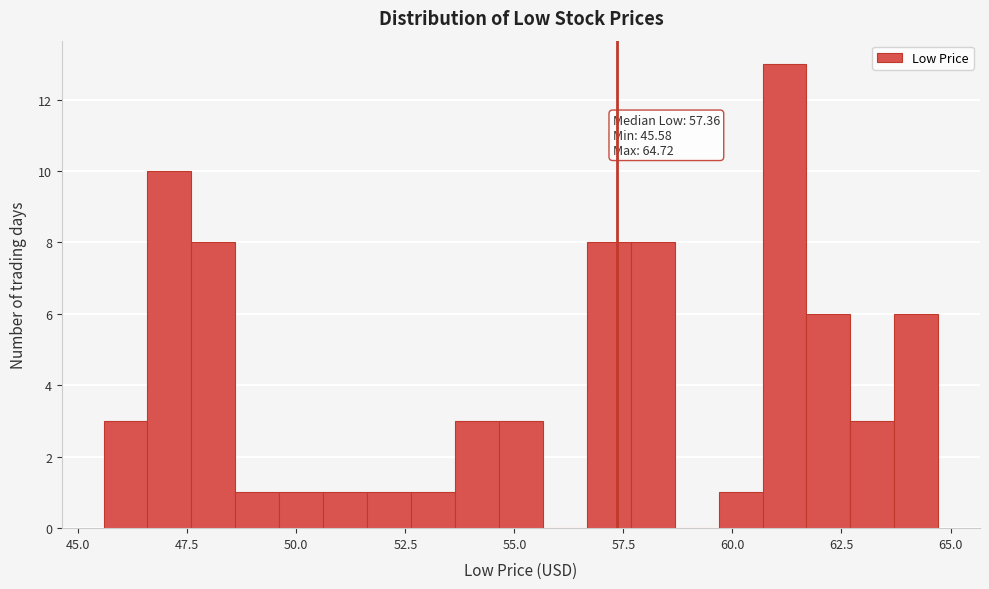

Read against the x-axis, roughly where is the centre of the tallest bar?

61.0